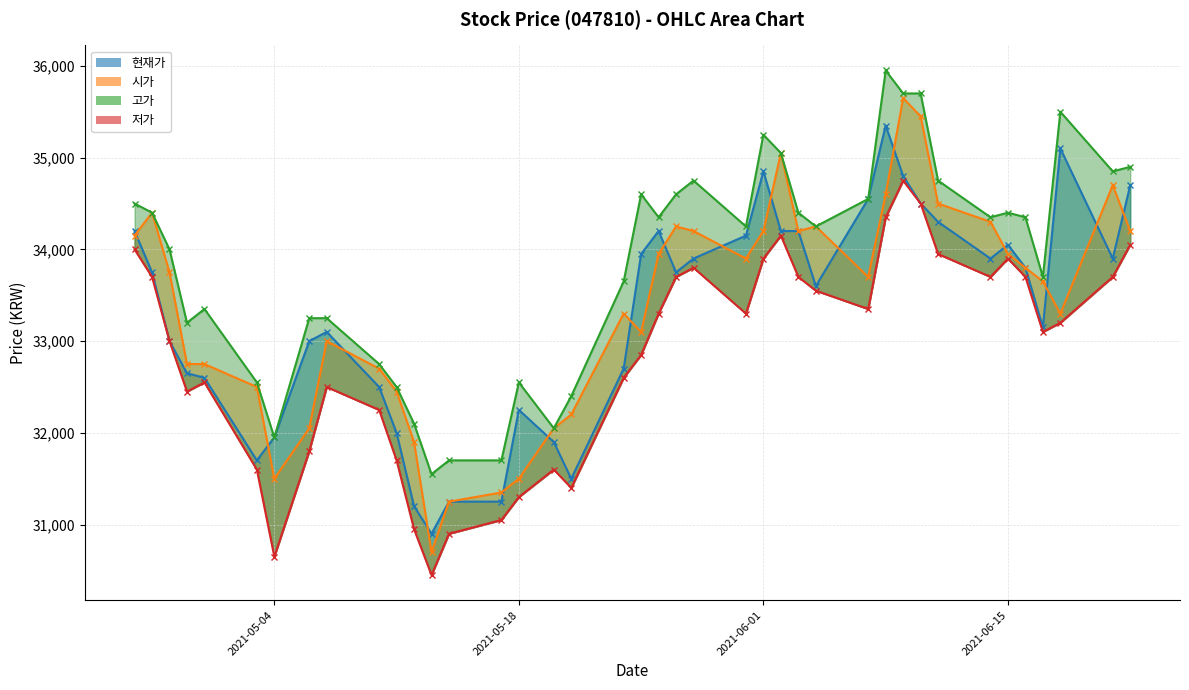

Between 20210514 and 20210429, which series saw the biggest shift?

저가